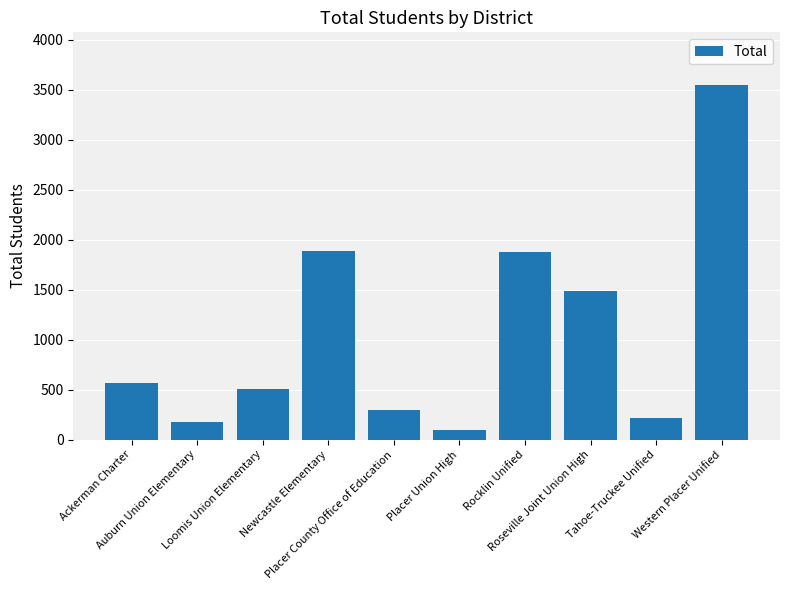

How many distinct data groups are displayed?

1